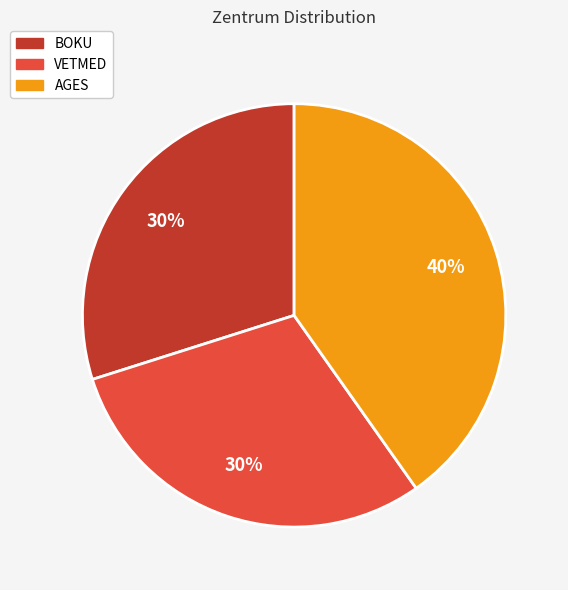

Is there any slice that represents more than half of the pie?

No